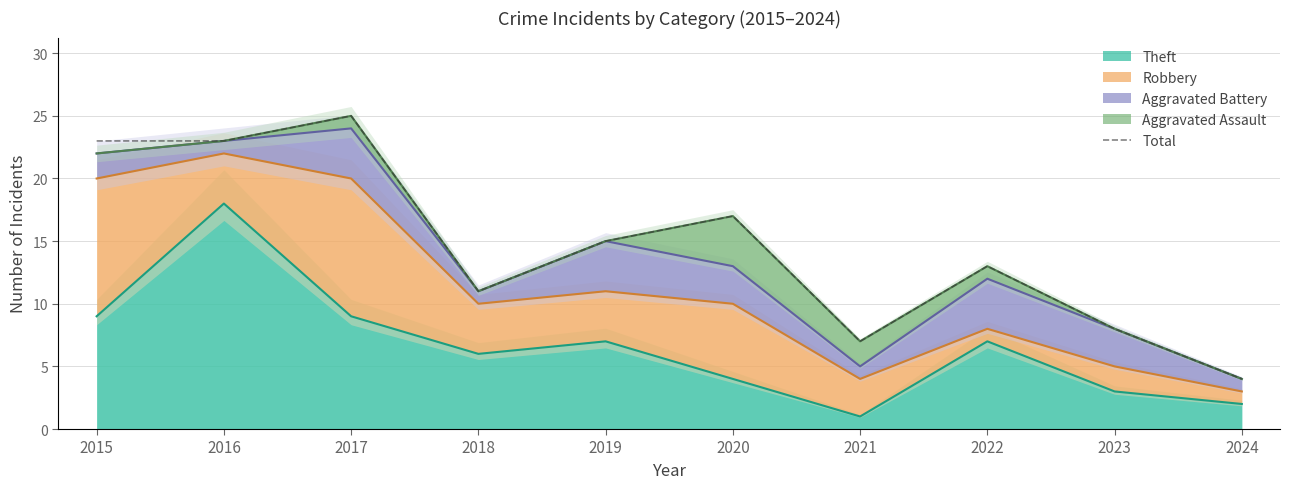

True or false: the data has more than 1 interior local peaks.

True